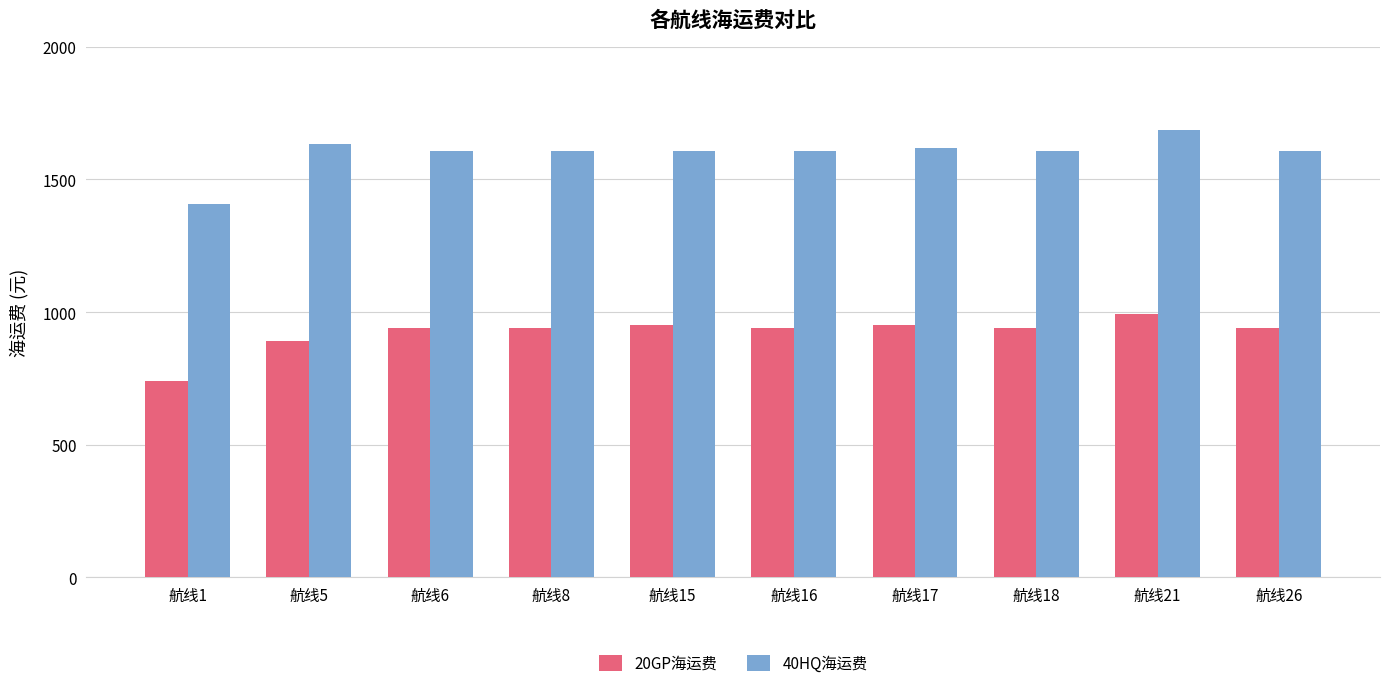

Read the 40HQ海运费 value at 航线8, to the nearest 5.

1610